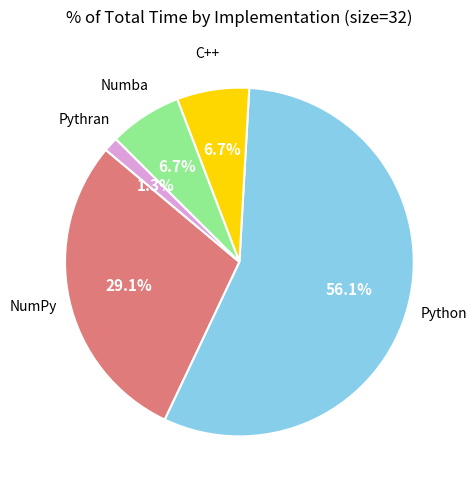

Is there a majority slice in this chart?

Yes